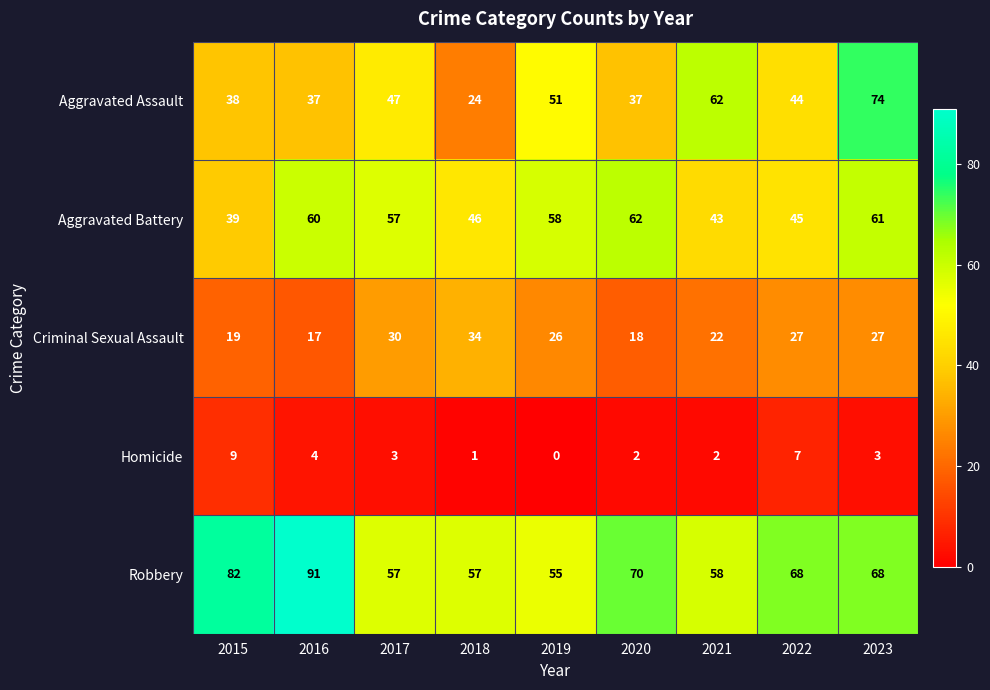

True or false: Homicide has a value of 7 at 2022.

True